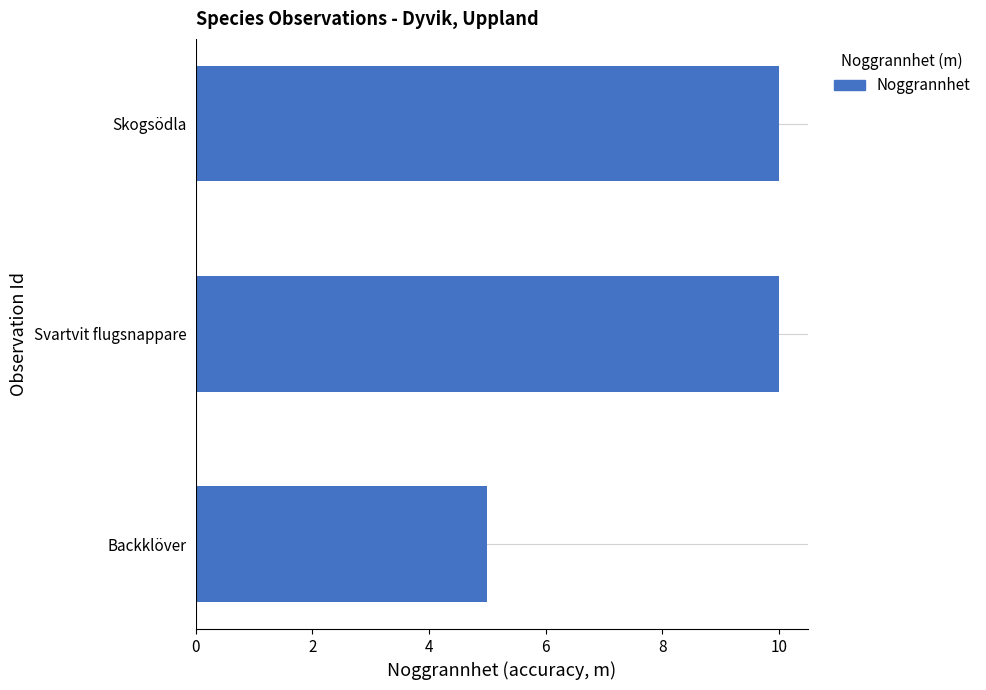

What is the difference between the maximum and minimum values?

5